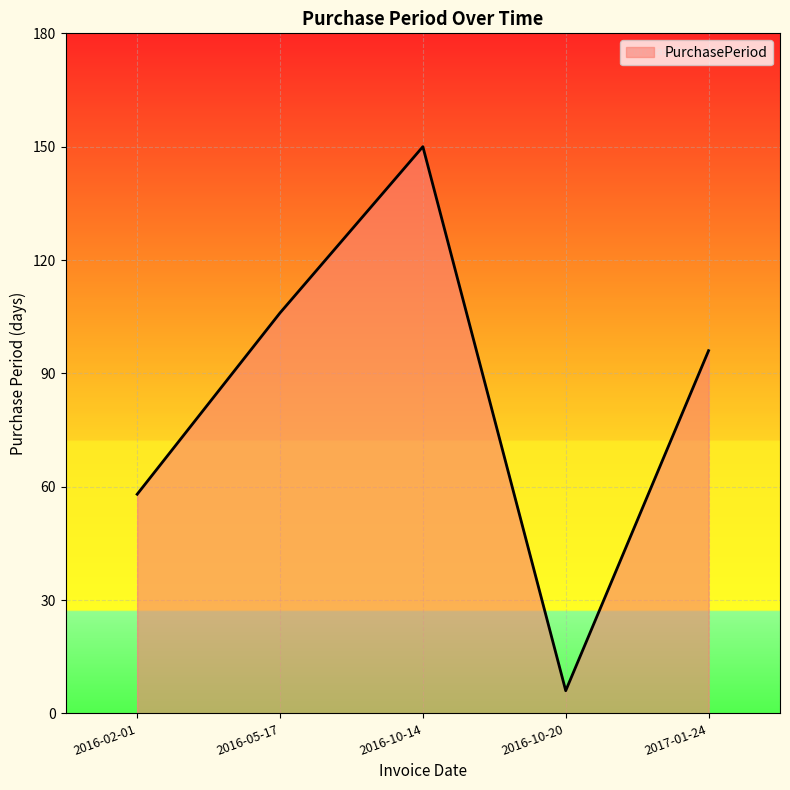

Reading right to left, extract all data points from this chart.

96	6	150	106	58